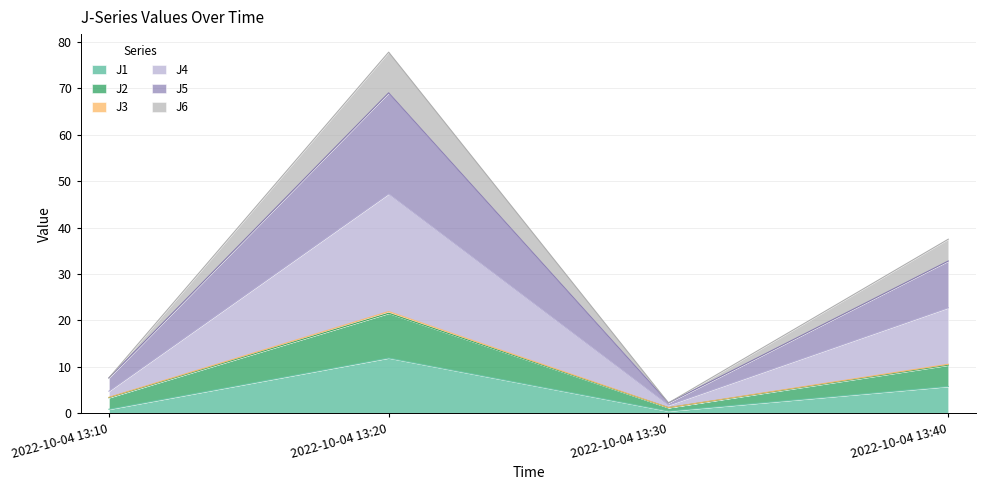

The J1 series shows 4.1 at 2022-10-04 13:20. True or false?

False